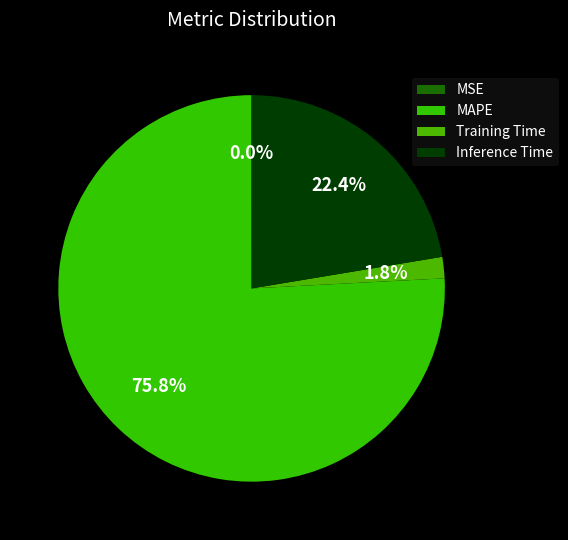

What is the largest slice in the pie chart?

MAPE